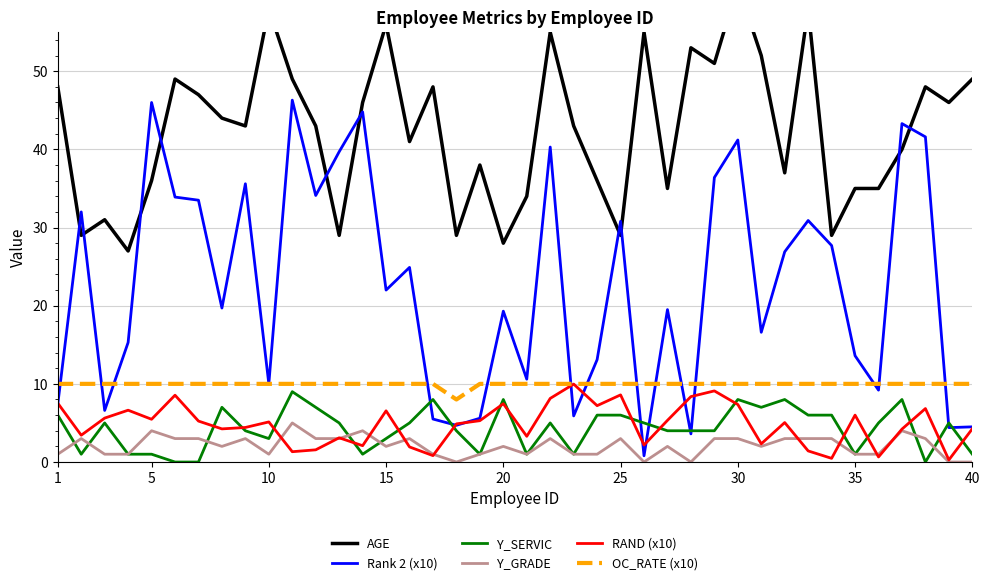

True or false: RAND (x10) has more than 0 points higher than both neighbors.

True